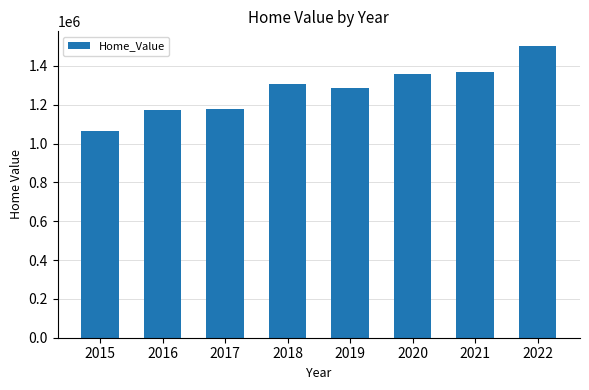

What is the difference between the maximum and minimum values?

440639